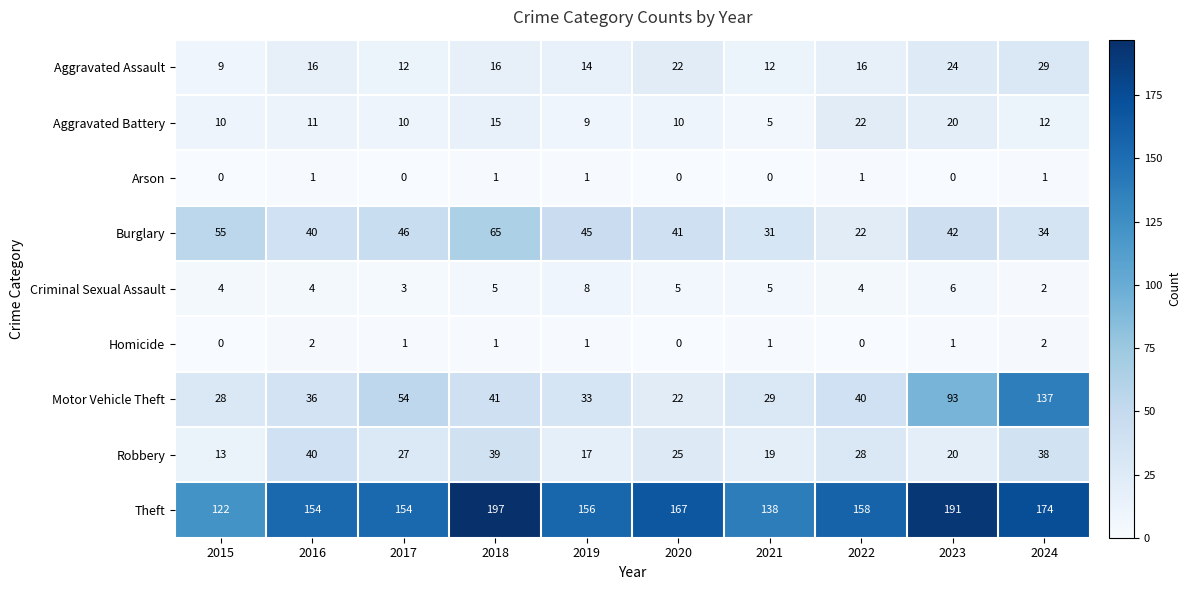

Rank the series by their maximum value, from lowest to highest.

Arson, Homicide, Criminal Sexual Assault, Aggravated Battery, Aggravated Assault, Robbery, Burglary, Motor Vehicle Theft, Theft